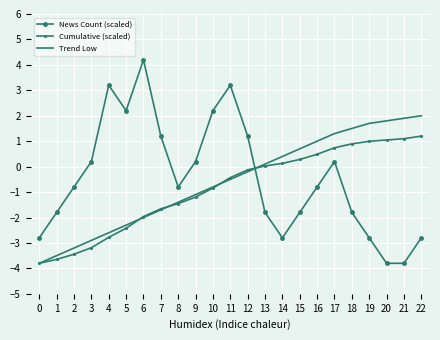

The Trend Low series shows 1.5 at 16. True or false?

False